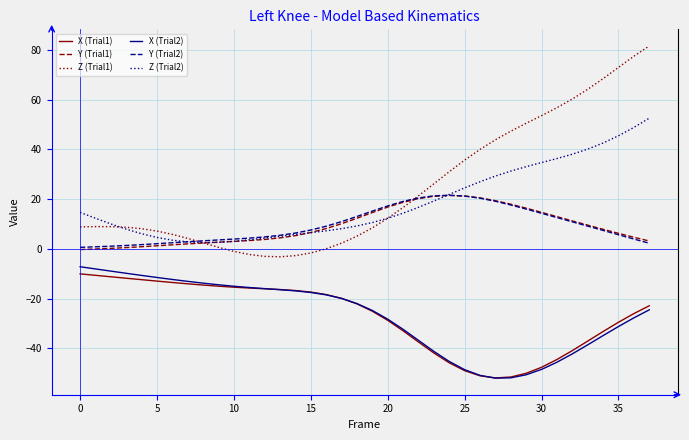

True or false: Y (Trial1) and X (Trial2) cross at least once.

False